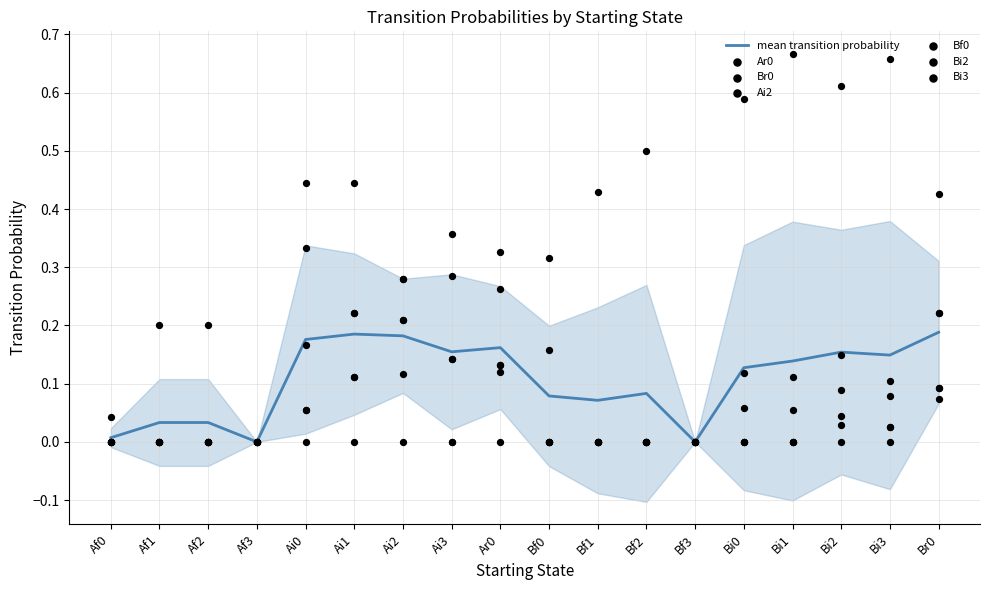

What is the total value across all series at Ai3?

0.9